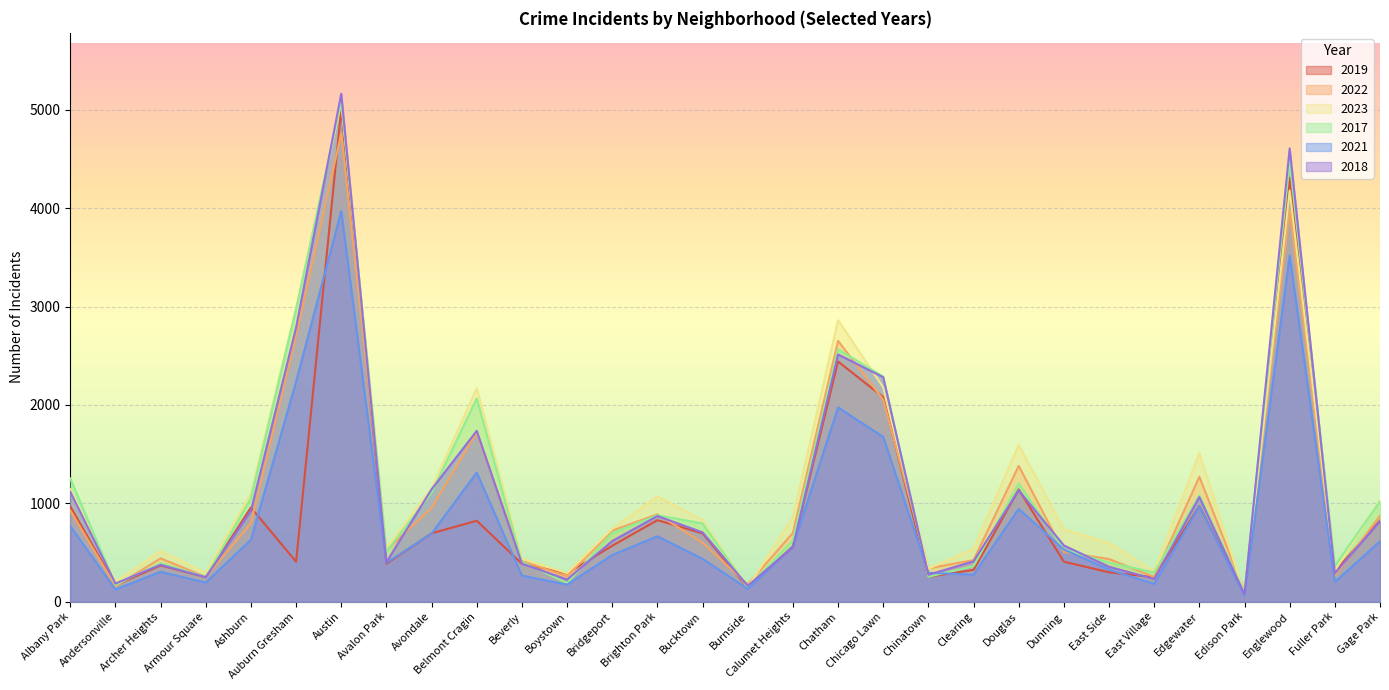

True or false: 2021 has a value of 1033 at Albany Park.

False